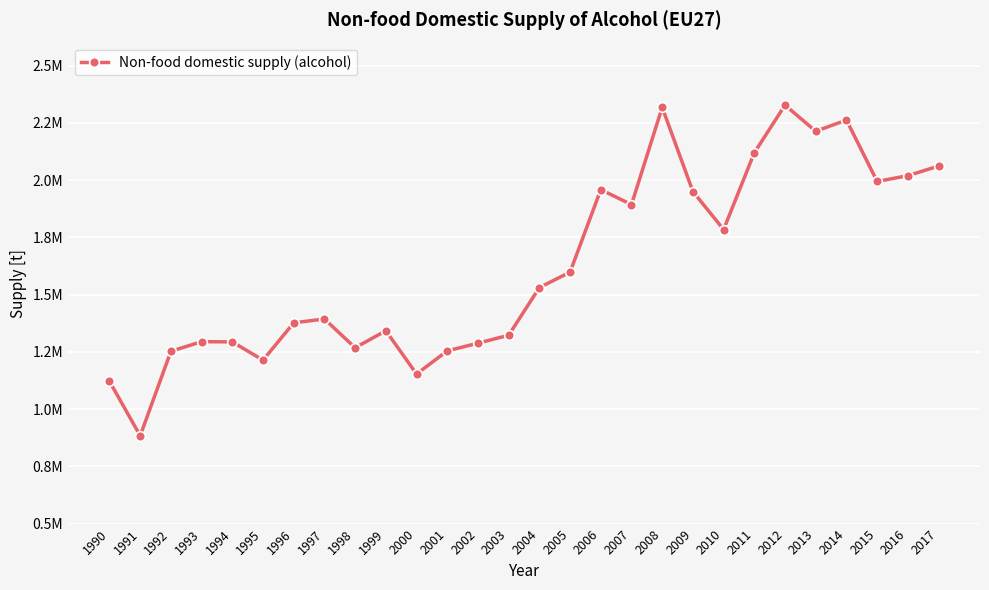

Is this an area chart (filled region under the line)?

No